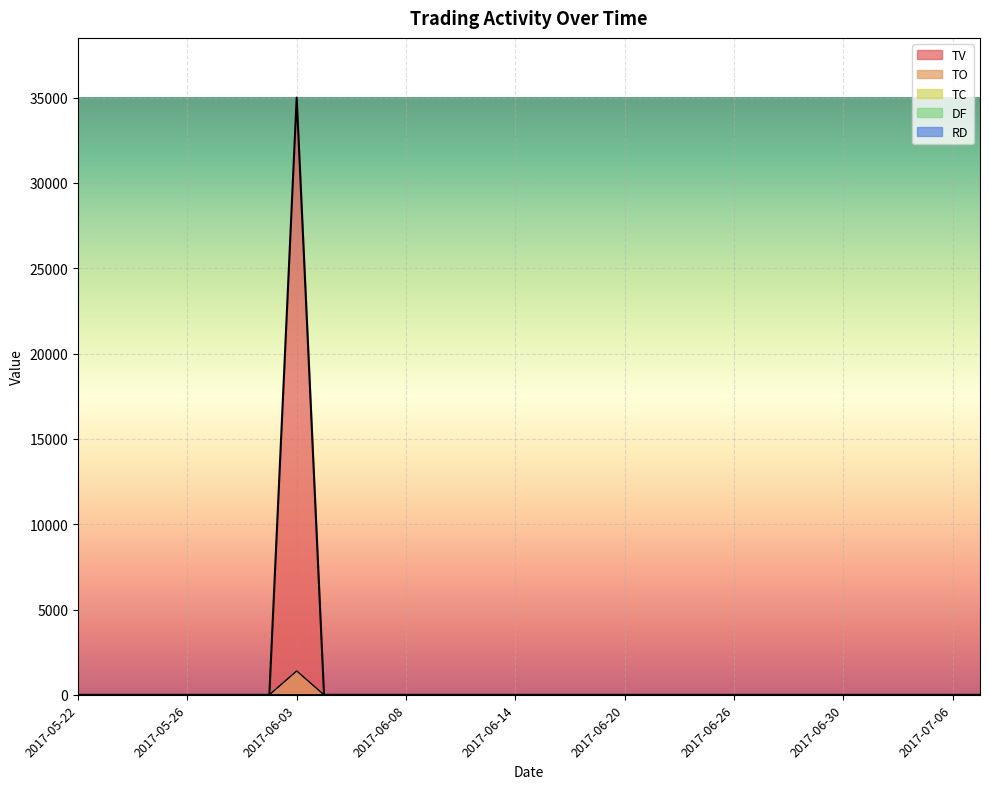

In TO, how many points are higher than both neighbors (excluding endpoints)?

1